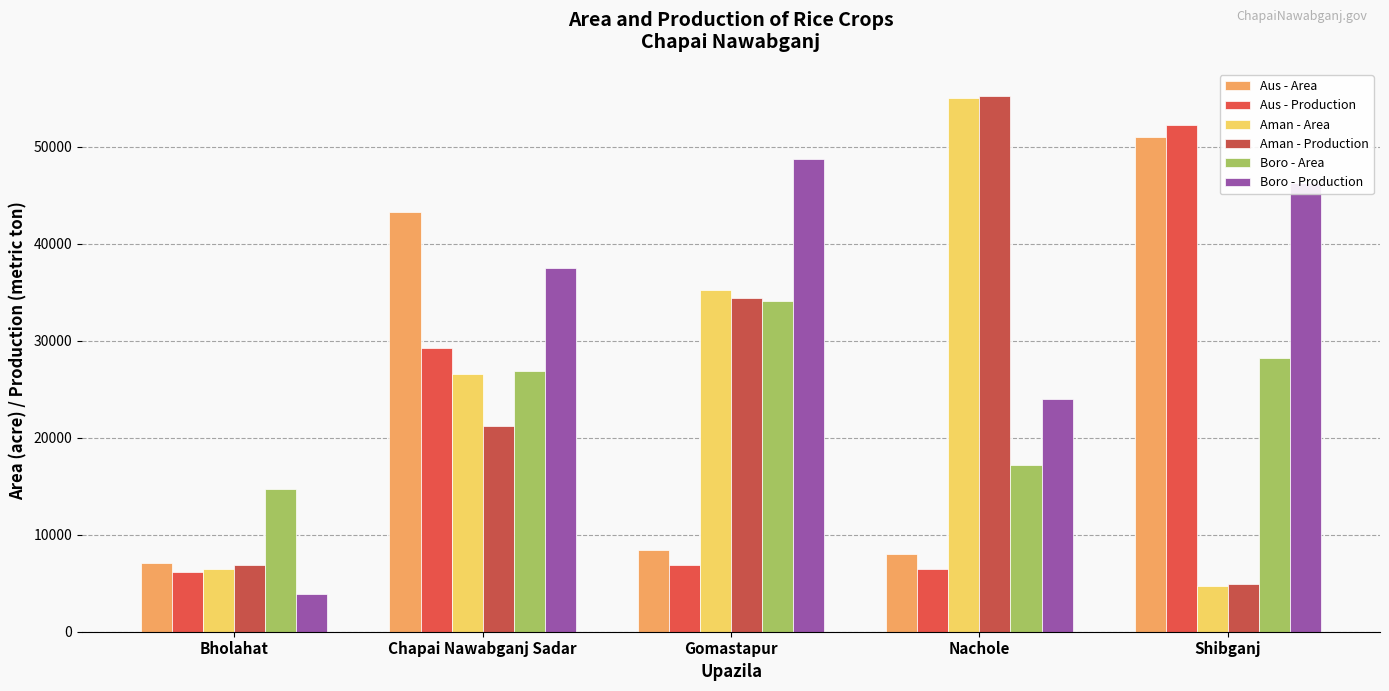

At Bholahat, list the series in order from smallest to largest.

Boro - Production, Aus - Production, Aman - Area, Aman - Production, Aus - Area, Boro - Area